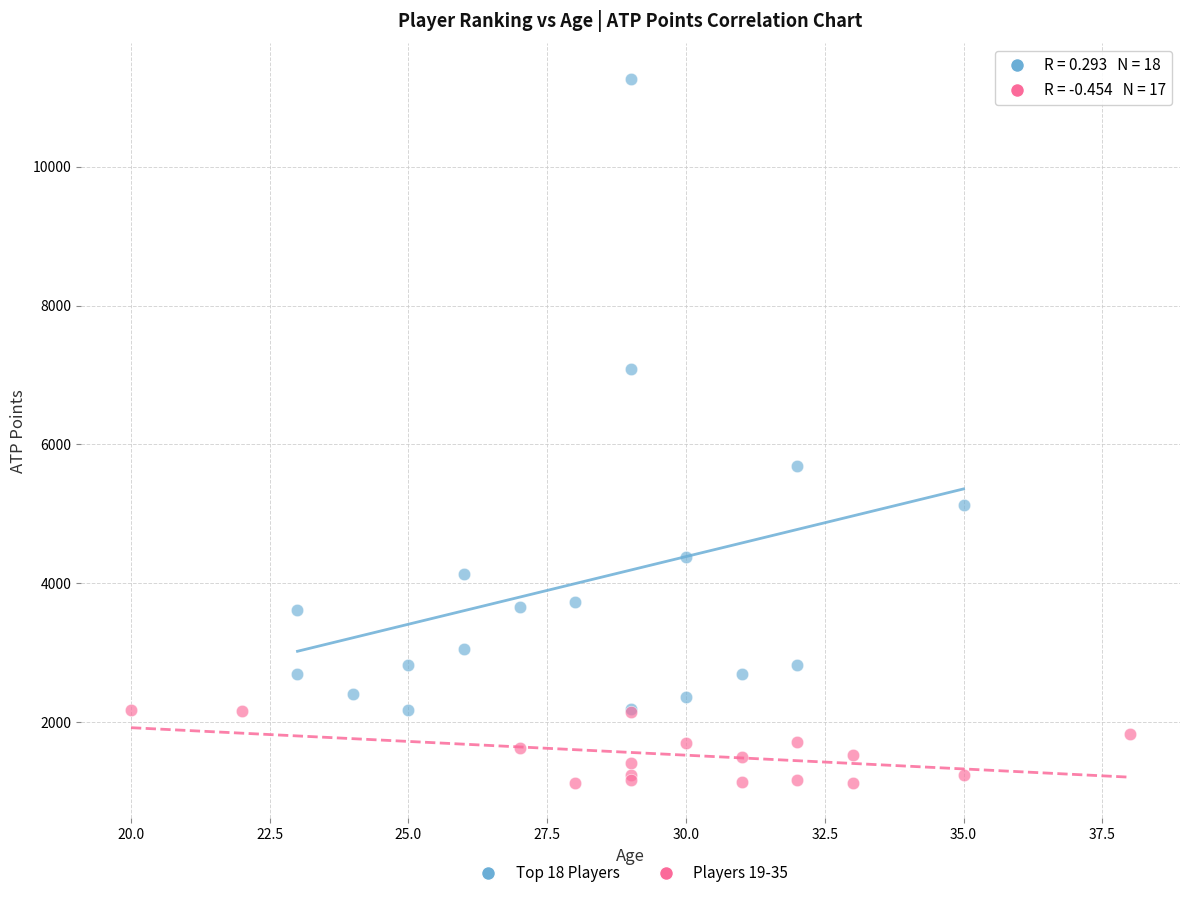

Which series reaches the minimum Y coordinate?

Players 19-35